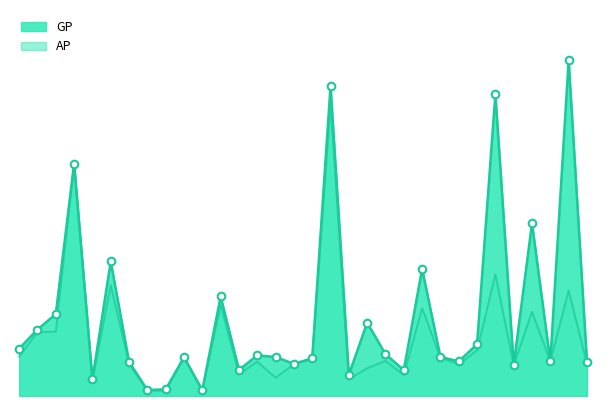

What are all the series names shown in the legend?

AP, GP